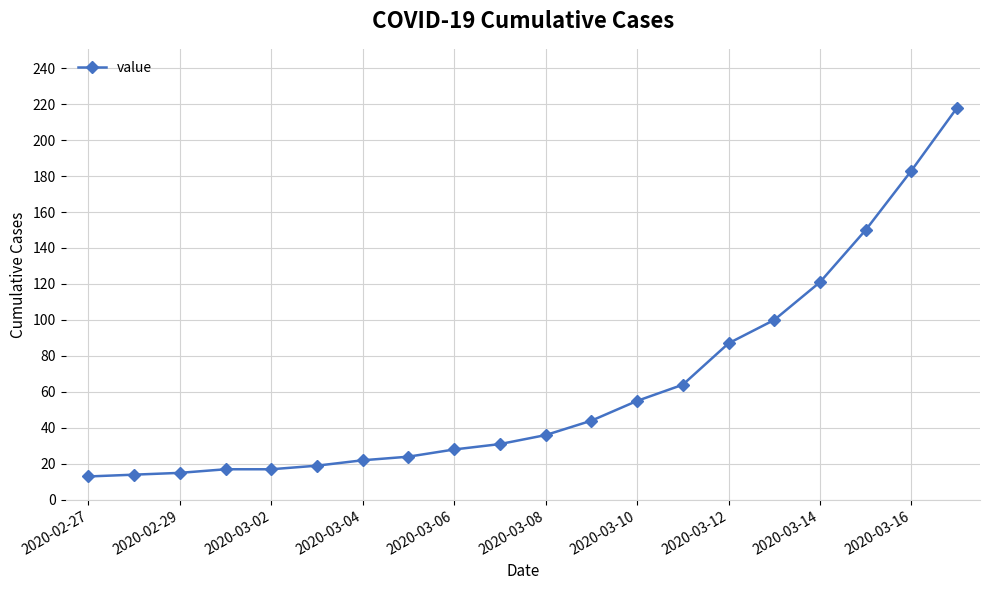

What is the value of the 6th point from the left?

19